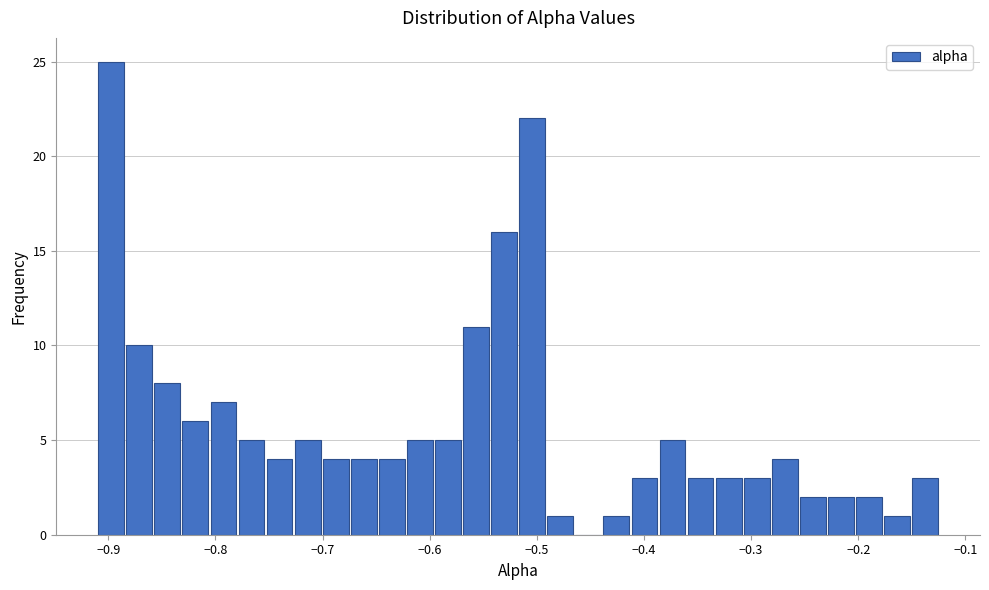

Read against the x-axis, roughly where is the centre of the tallest bar?

-0.90